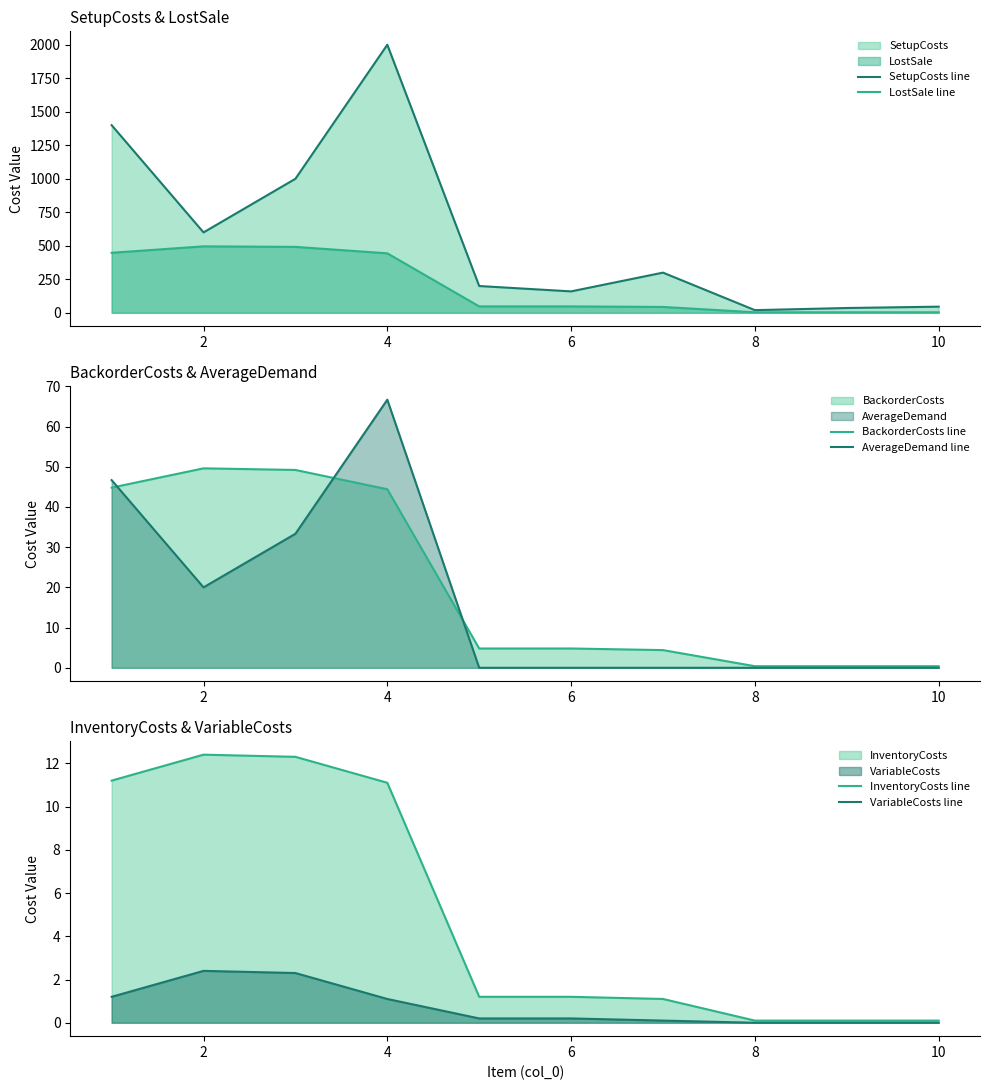

What value does the InventoryCosts line series have at 10?

0.1